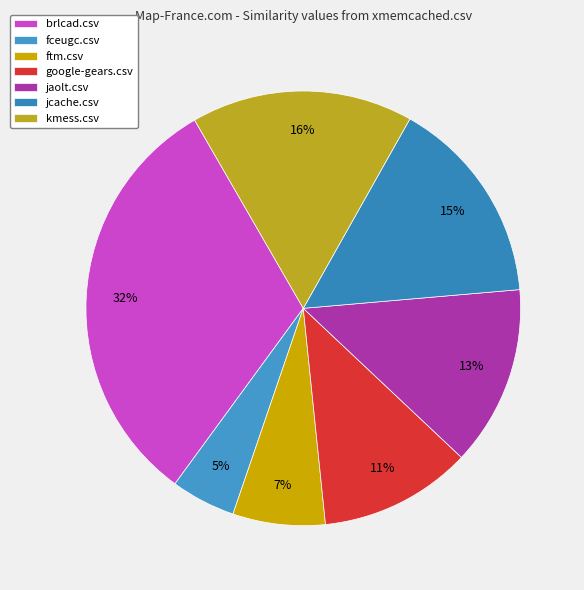

What percentage is the google-gears.csv slice, to the nearest percent?

11%